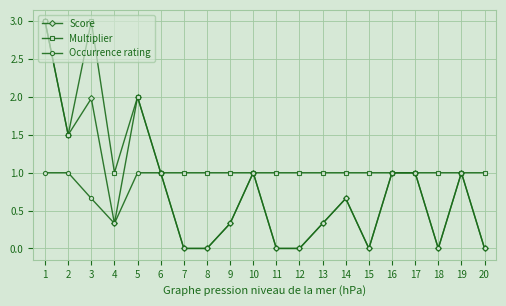

How many series are shown in this chart?

3